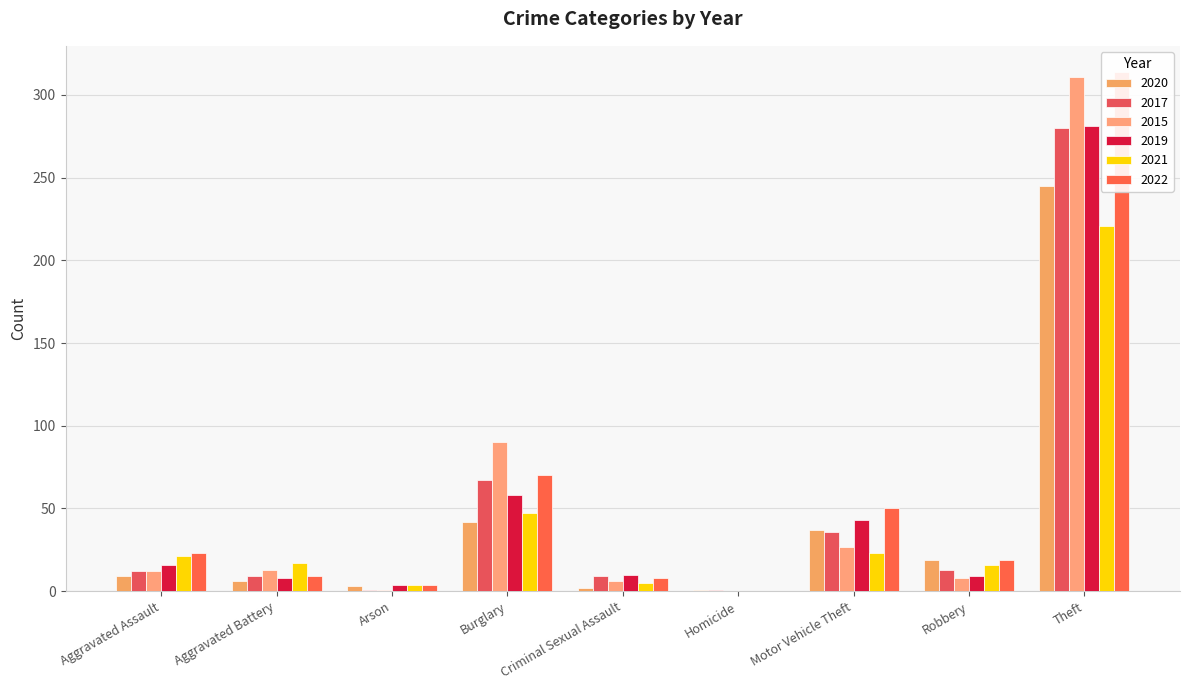

Between Arson and Theft, which is larger?

Theft